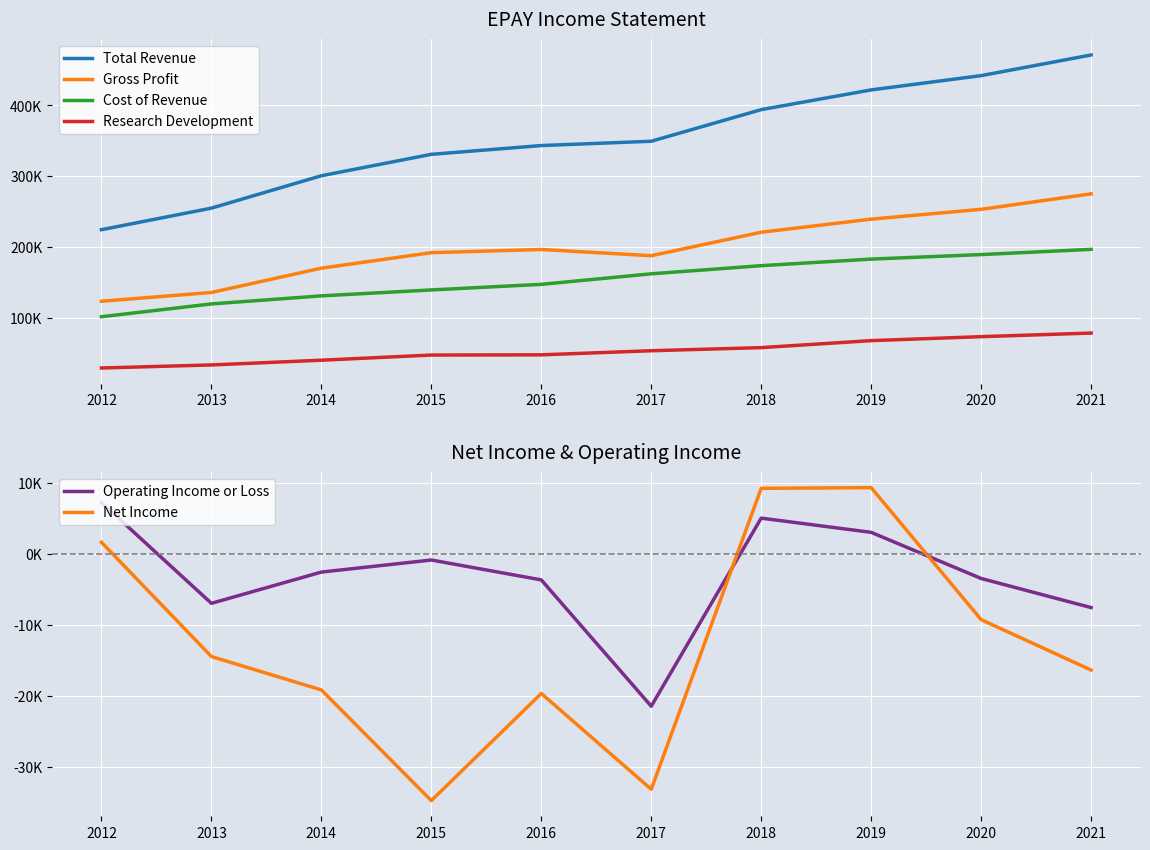

At which category is the sum across all series the highest?

2021